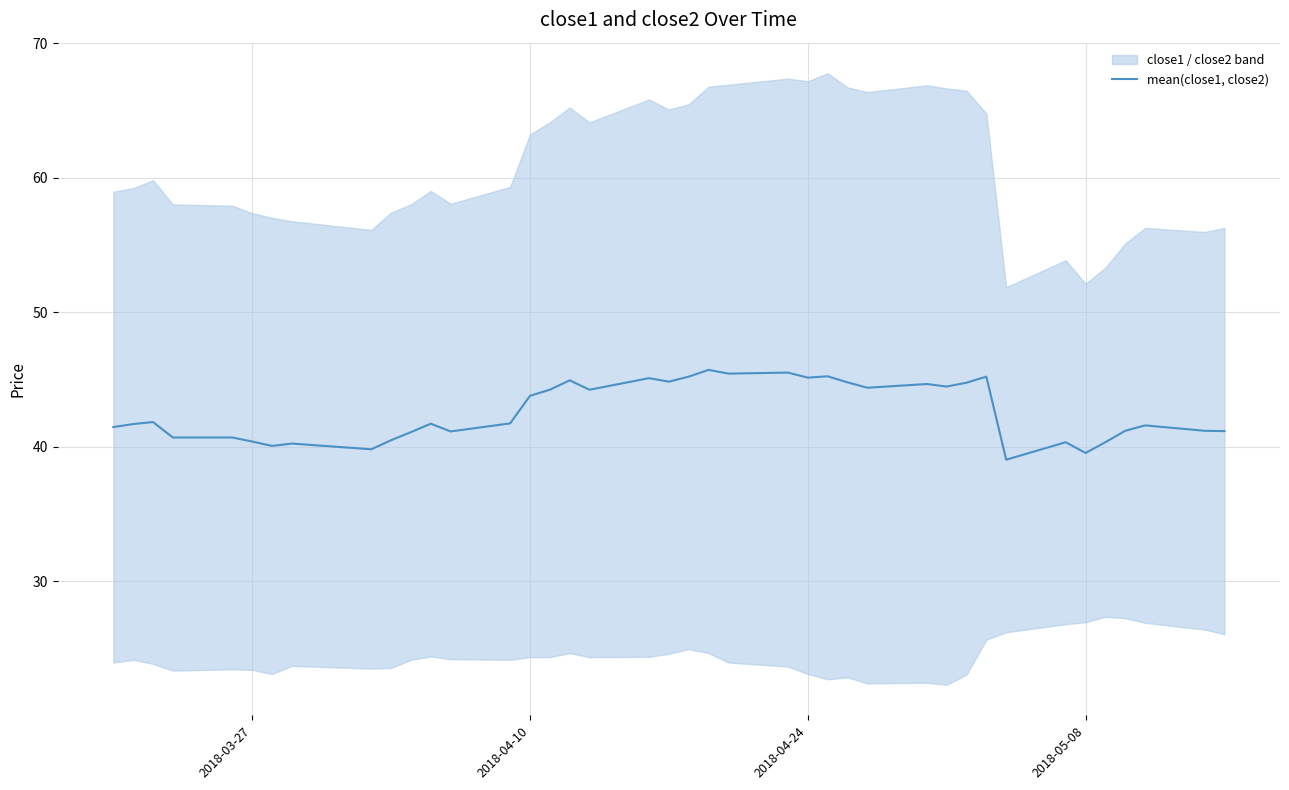

What is the maximum value for mean(close1, close2)?

45.7